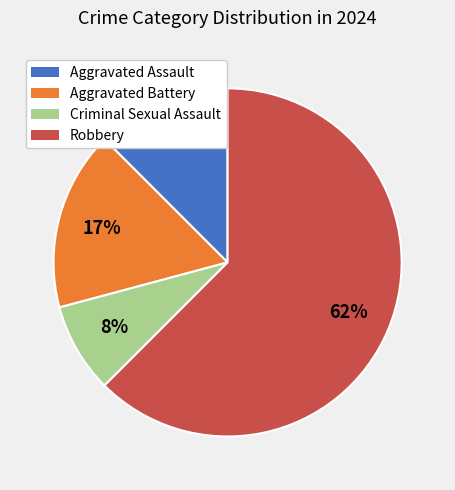

Is the sum of Aggravated Assault and Criminal Sexual Assault greater than half?

No